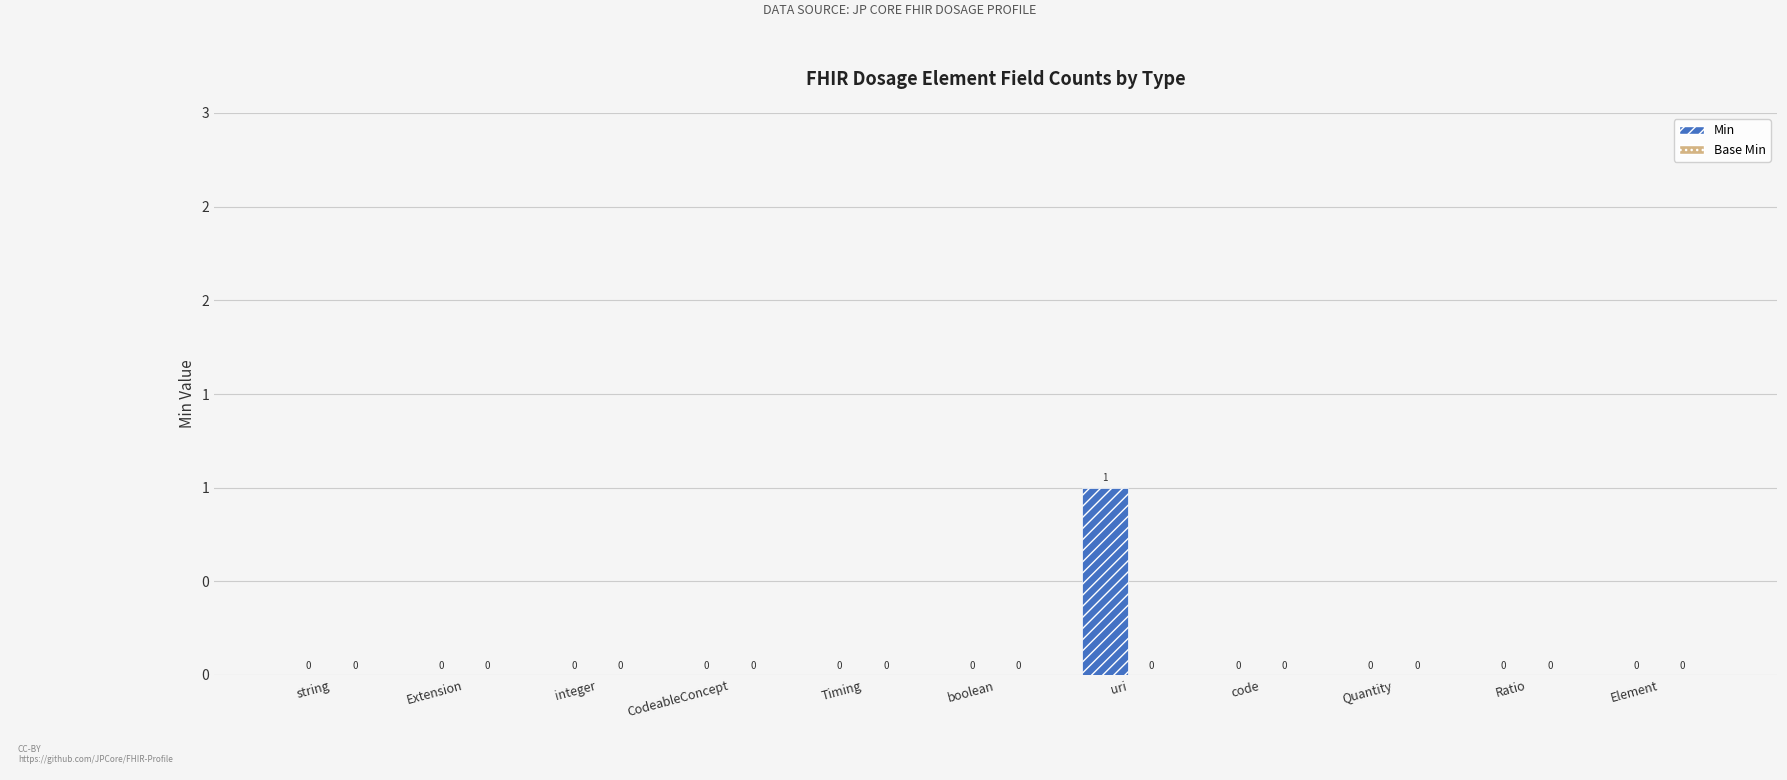

What is the label of the 1st bar from the right?

Element